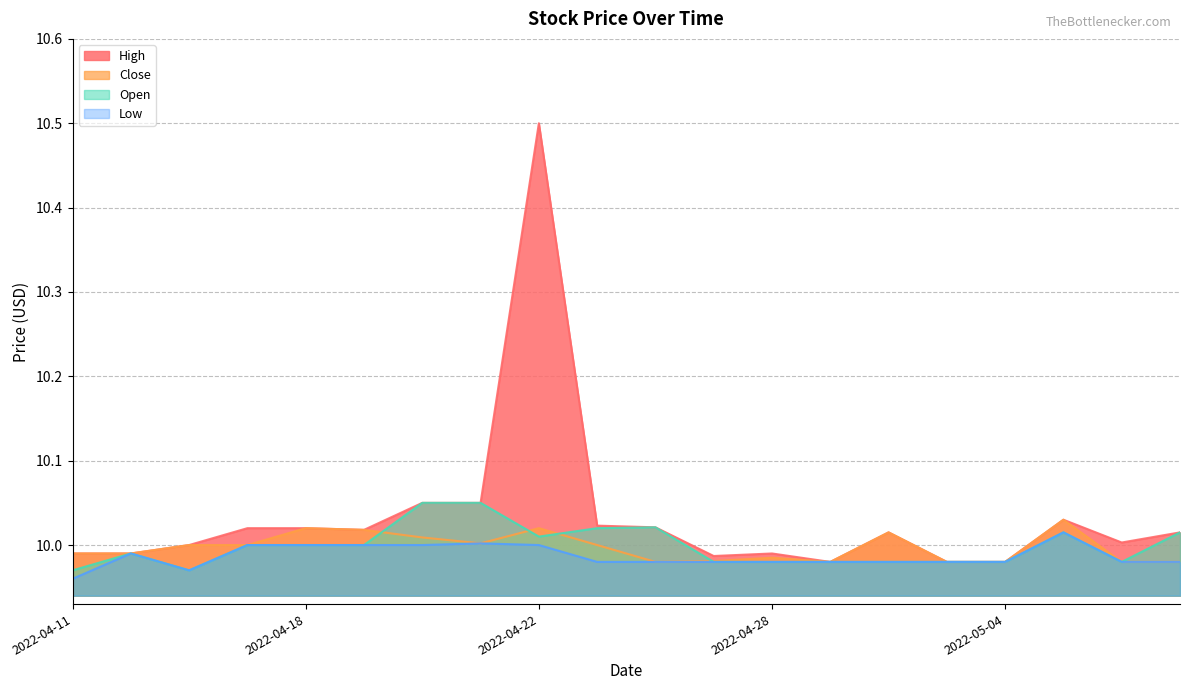

Reading left to right, list all the values displayed in this chart.

High: 10.0	10.0	10.0	10.0	10.0	10.0	10.1	10.1	10.5	10.0	10.0	10.0	10.0	10.0	10.0	10.0	10.0	10.0	10.0	10.0
Close: 10.0	10.0	10.0	10.0	10.0	10.0	10.0	10.0	10.0	10.0	10.0	10.0	10.0	10.0	10.0	10.0	10.0	10.0	10.0	10.0
Open: 10.0	10.0	10.0	10.0	10.0	10.0	10.1	10.1	10.0	10.0	10.0	10.0	10.0	10.0	10.0	10.0	10.0	10.0	10.0	10.0
Low: 10.0	10.0	10.0	10.0	10.0	10.0	10.0	10.0	10.0	10.0	10.0	10.0	10.0	10.0	10.0	10.0	10.0	10.0	10.0	10.0